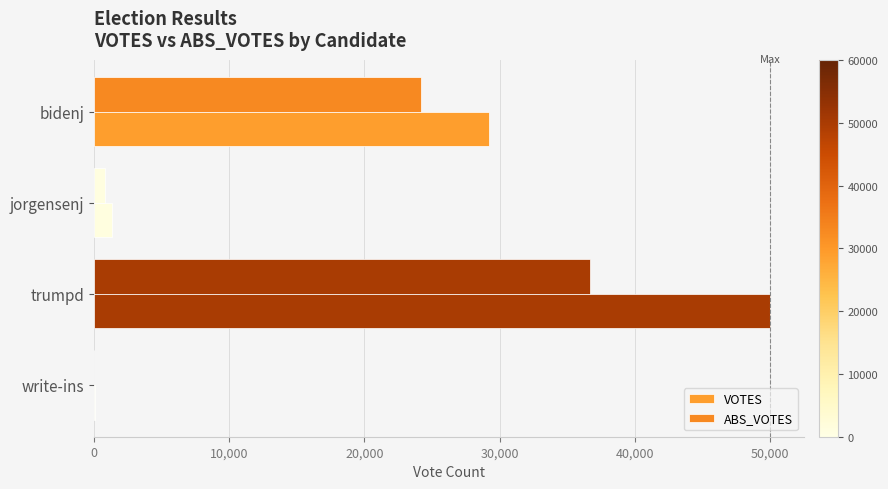

Which series has the largest range (max minus min)?

VOTES